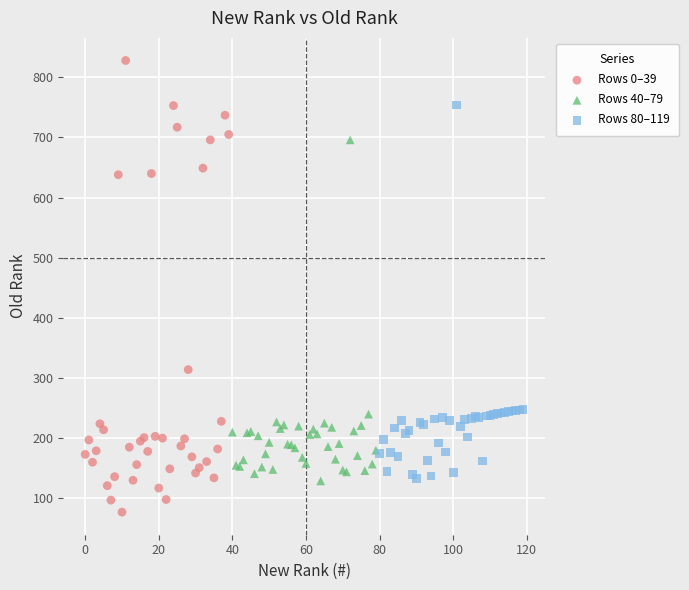

Which series contains the highest Y value?

Rows 0–39